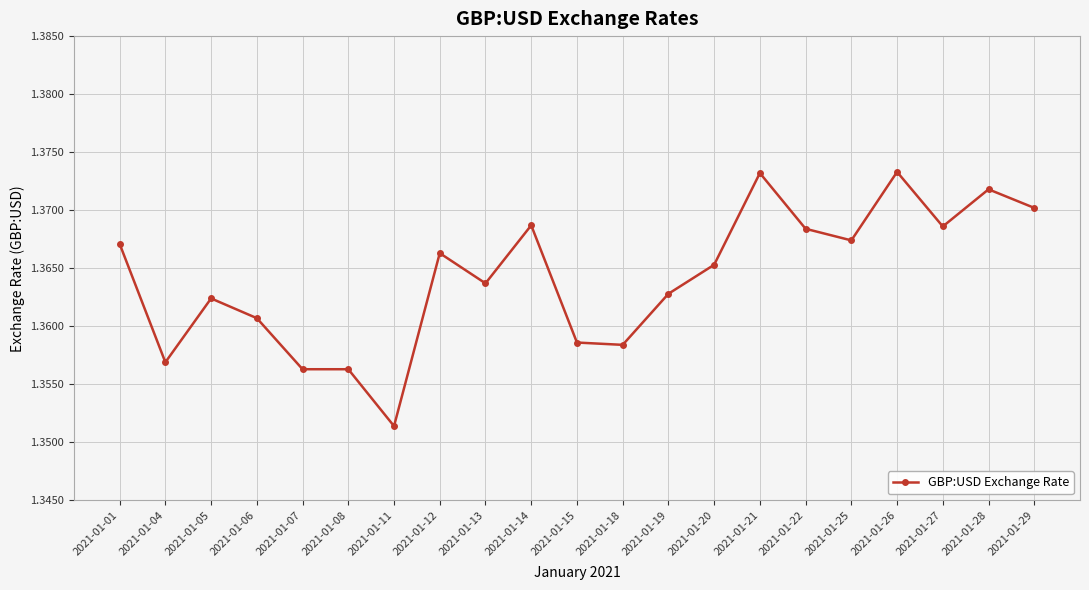

Which has a higher value, 2021-01-04 or 2021-01-01?

2021-01-01